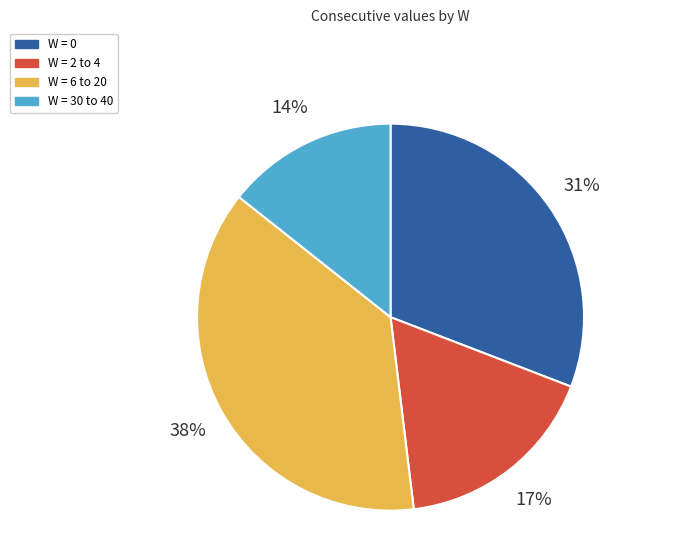

Which has a higher value, W = 2 to 4 or W = 30 to 40?

W = 2 to 4